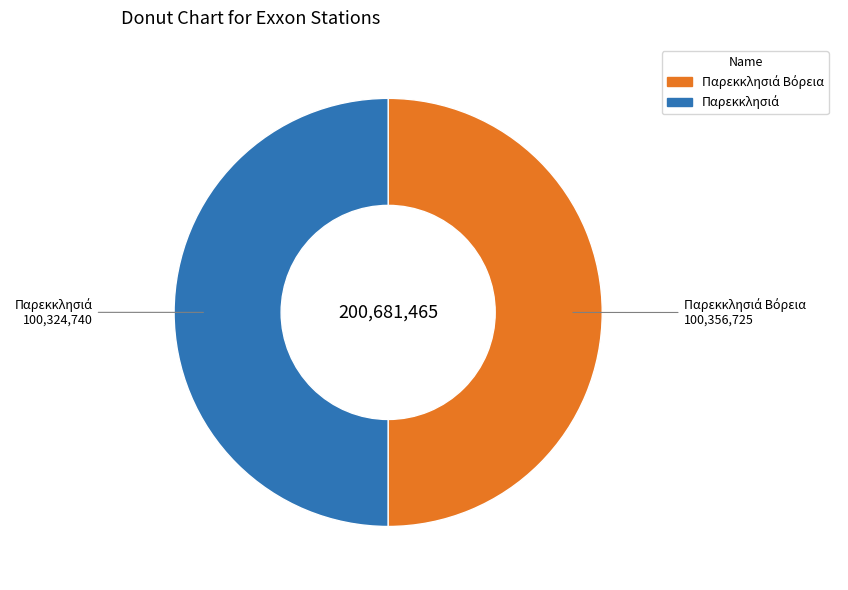

To the nearest percent, what portion does Παρεκκλησιά represent?

50%